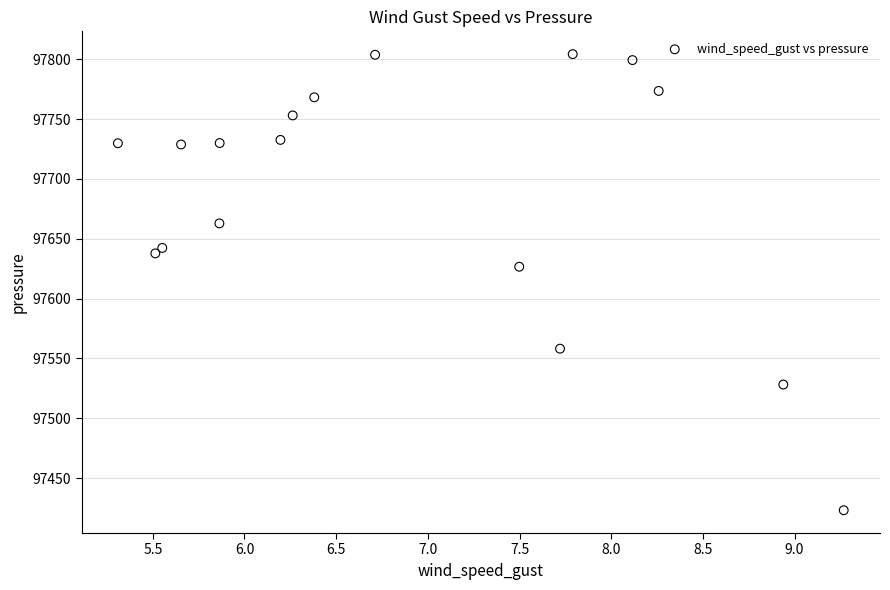

What is the range of Y values (max minus min)?

381.0